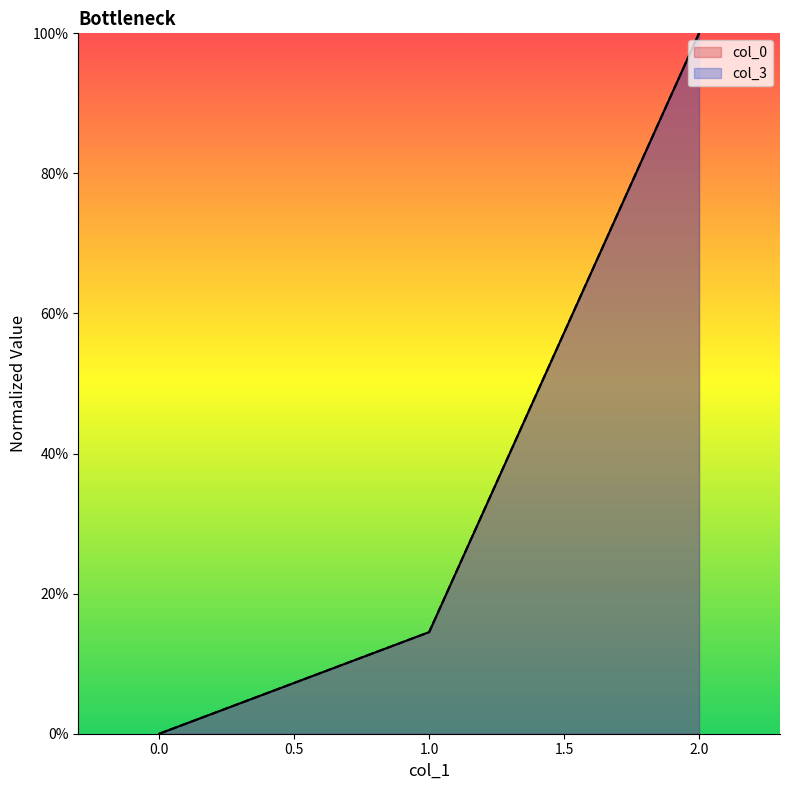

What is the maximum value for col_3?

100.0